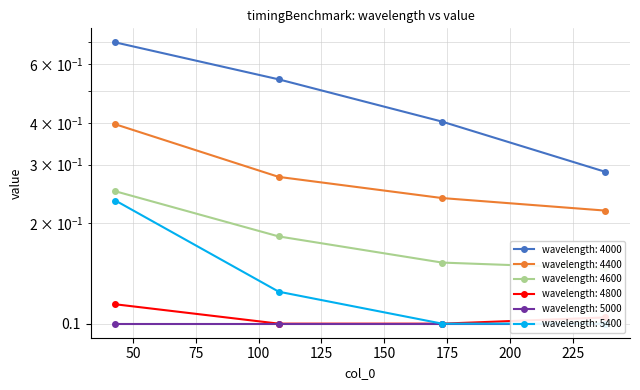

Is it true that 4000 equals 0.5 at 108?

True